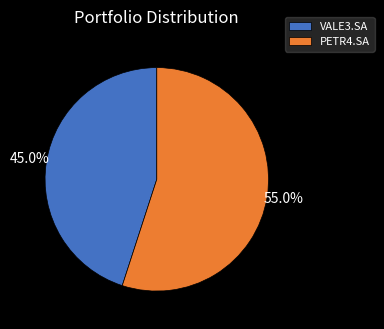

Is the sum of VALE3.SA and PETR4.SA greater than half?

Yes